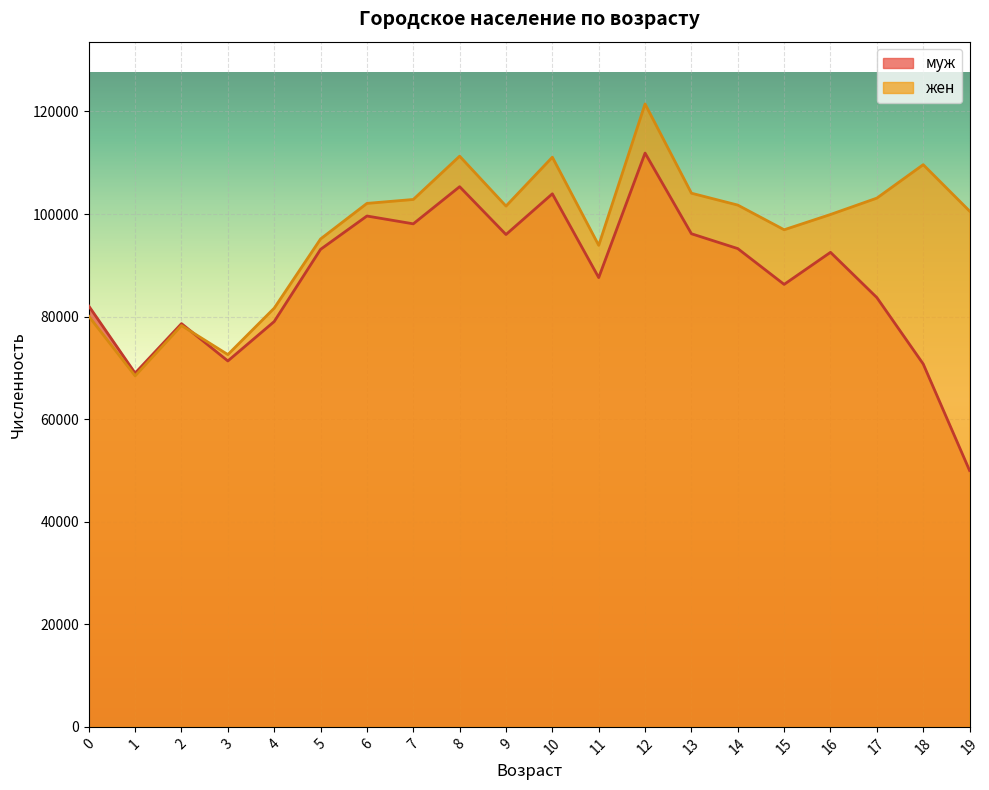

What is the smallest value displayed?

49986